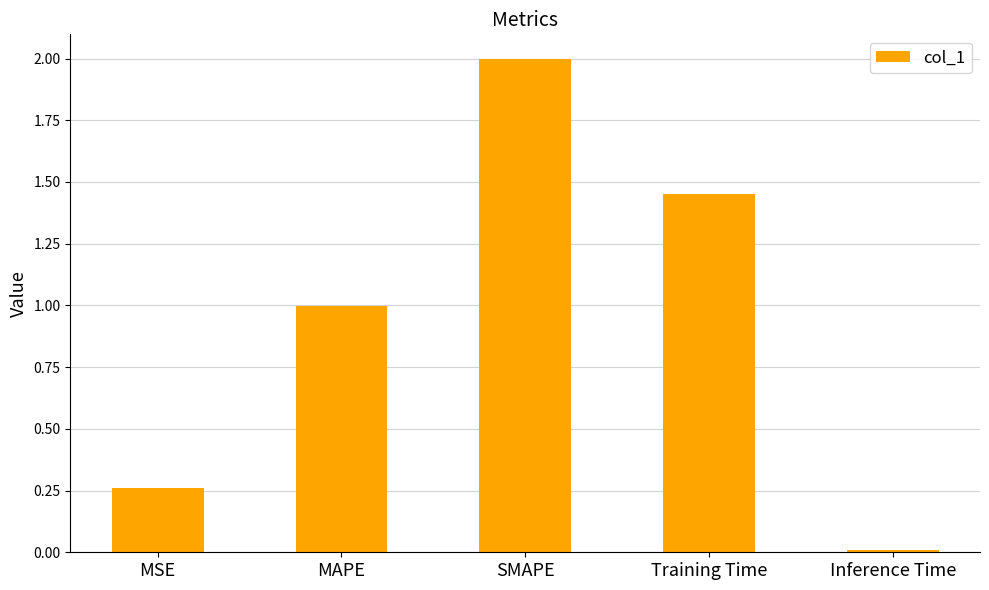

Which category has the highest value across all series?

SMAPE